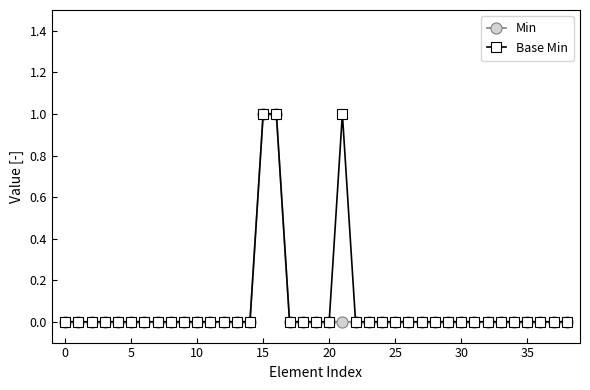

What is the value of the Base Min point at the 16th from the left?

1